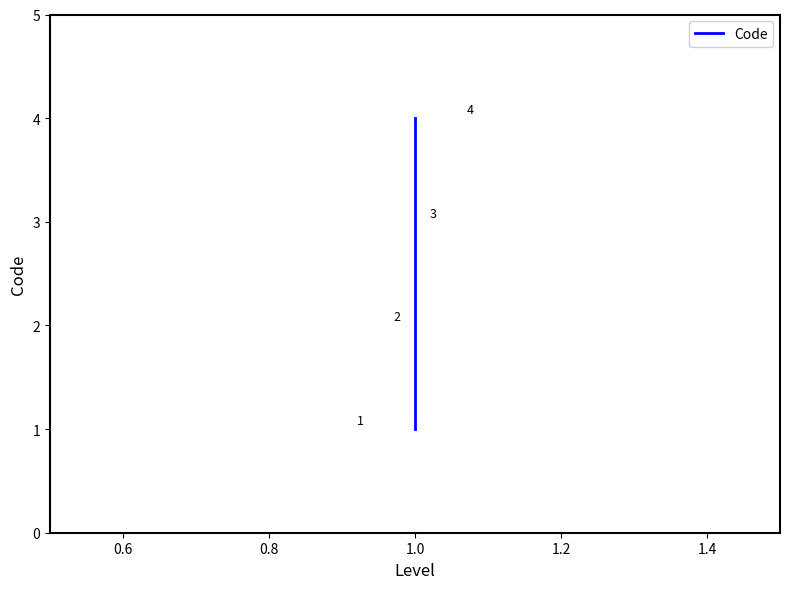

How many values are between 2 and 4?

3